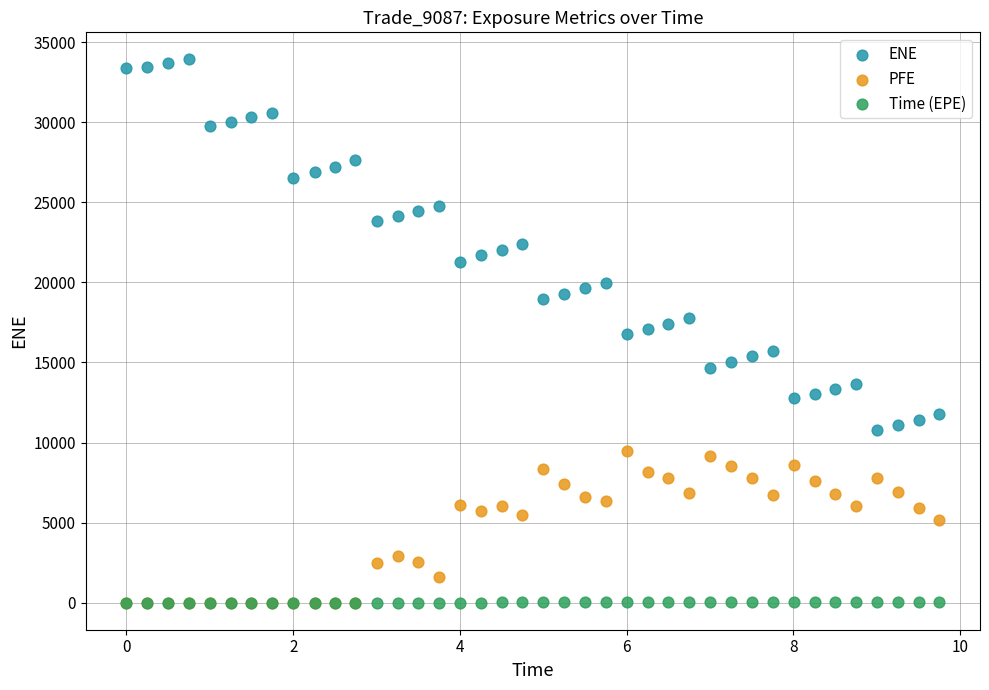

What are all the series names shown in the legend?

ENE, PFE, Time (EPE)